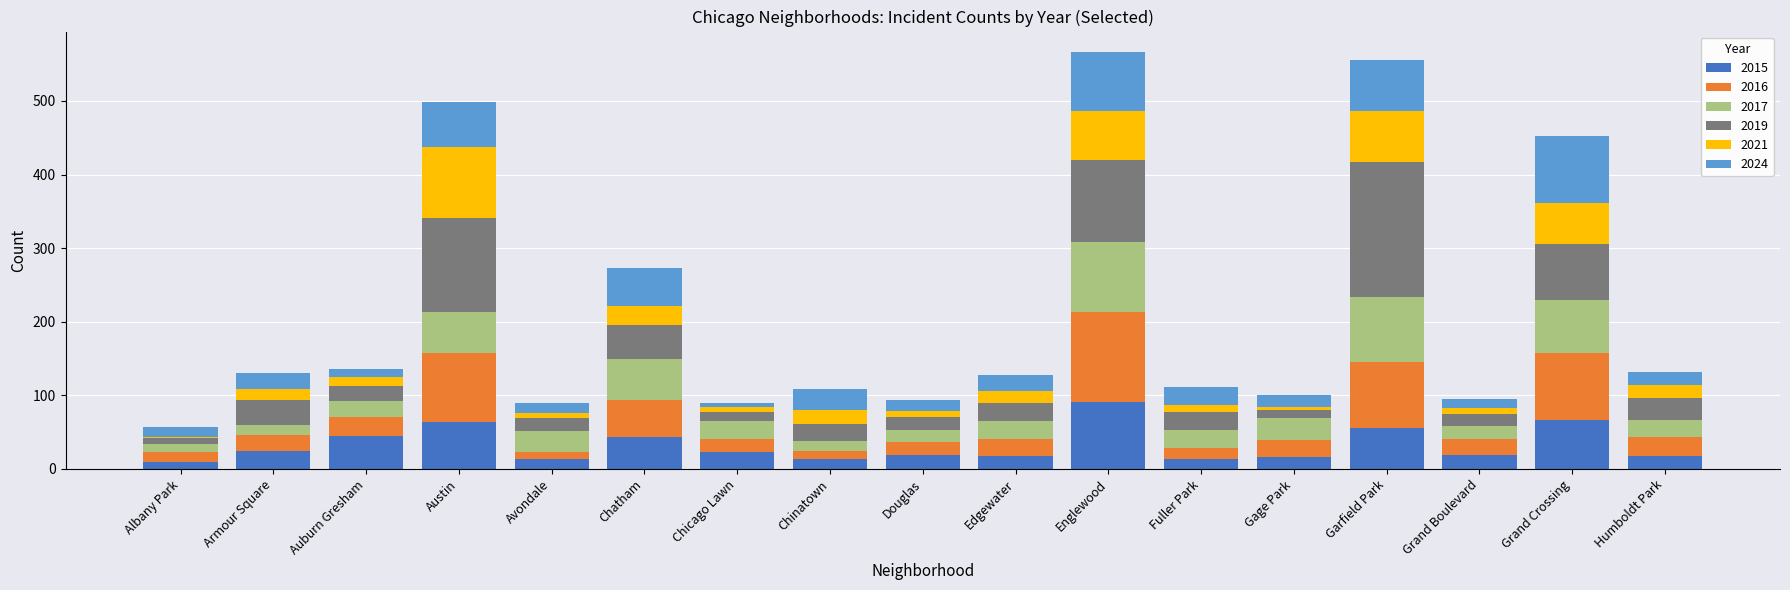

At which label does 2015 reach its peak?

Englewood